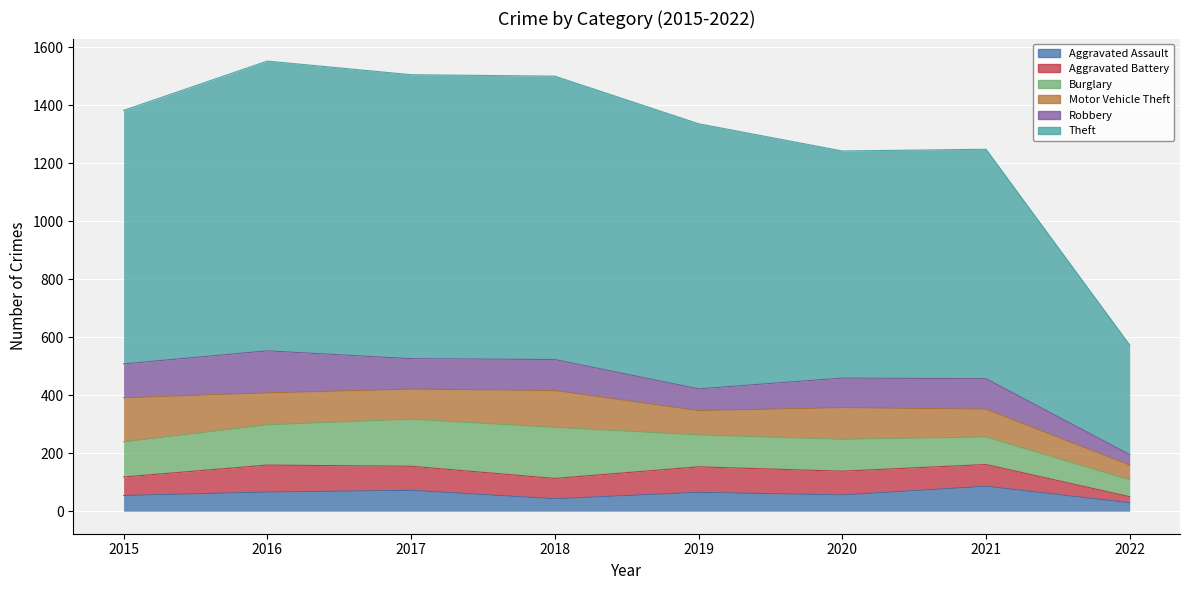

The Motor Vehicle Theft series shows 152 at 2015. True or false?

True